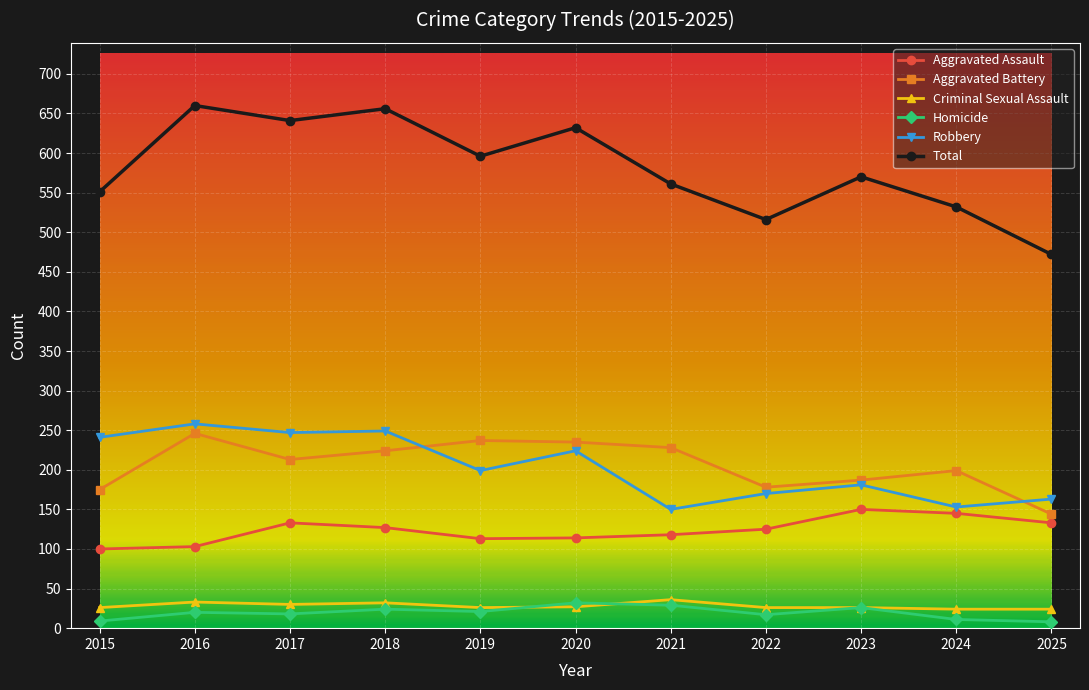

True or false: Aggravated Assault and Aggravated Battery cross at least once.

False